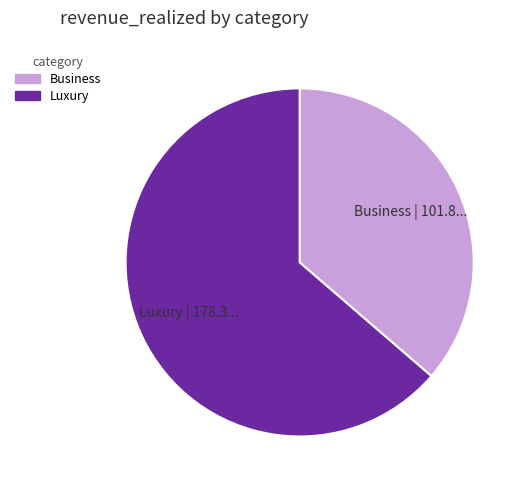

Do Business | 101.8... and Luxury | 178.3... together represent more than half of the pie?

Yes